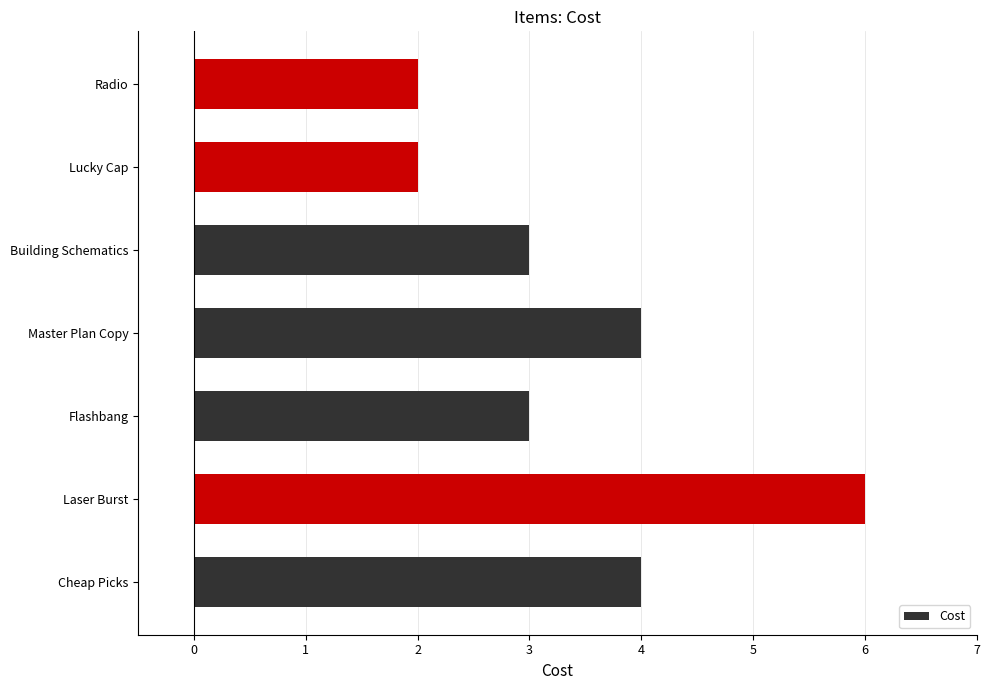

Which has a higher value, Lucky Cap or Cheap Picks?

Cheap Picks